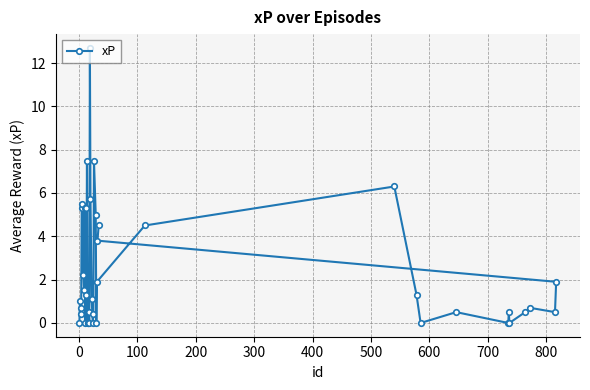

What is the value of the 40th point from the left?

1.9